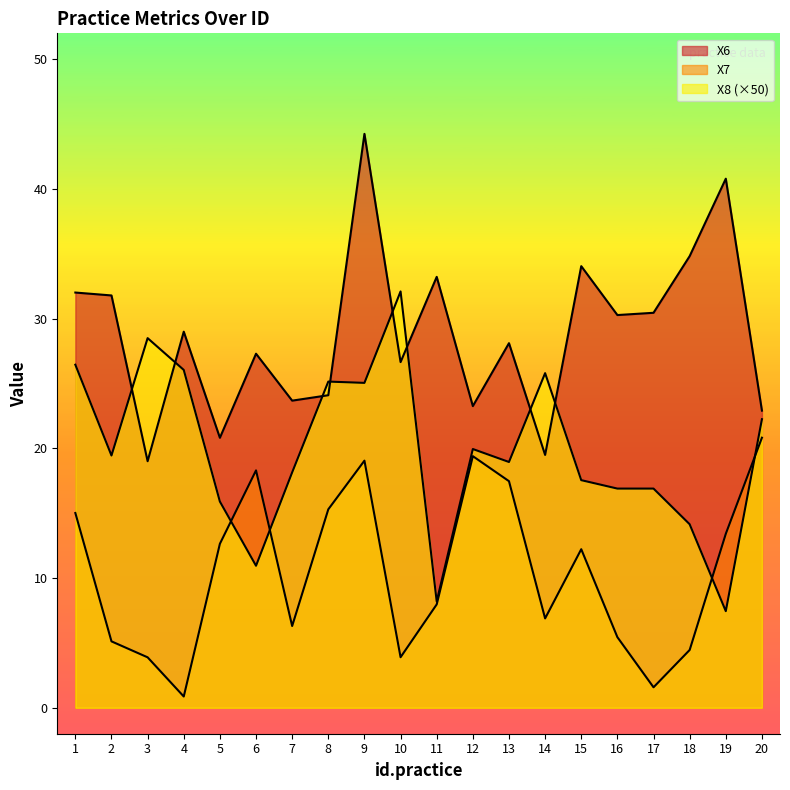

In X6, how many points are lower than both neighbors (excluding endpoints)?

7